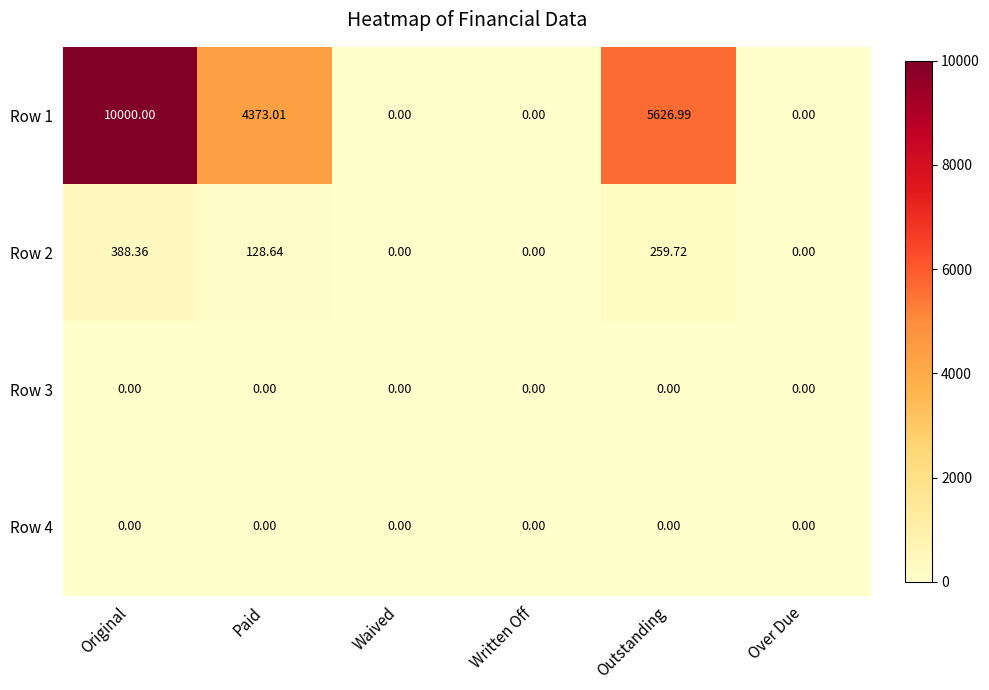

Between Original and Outstanding, which series saw the biggest shift?

Row 1